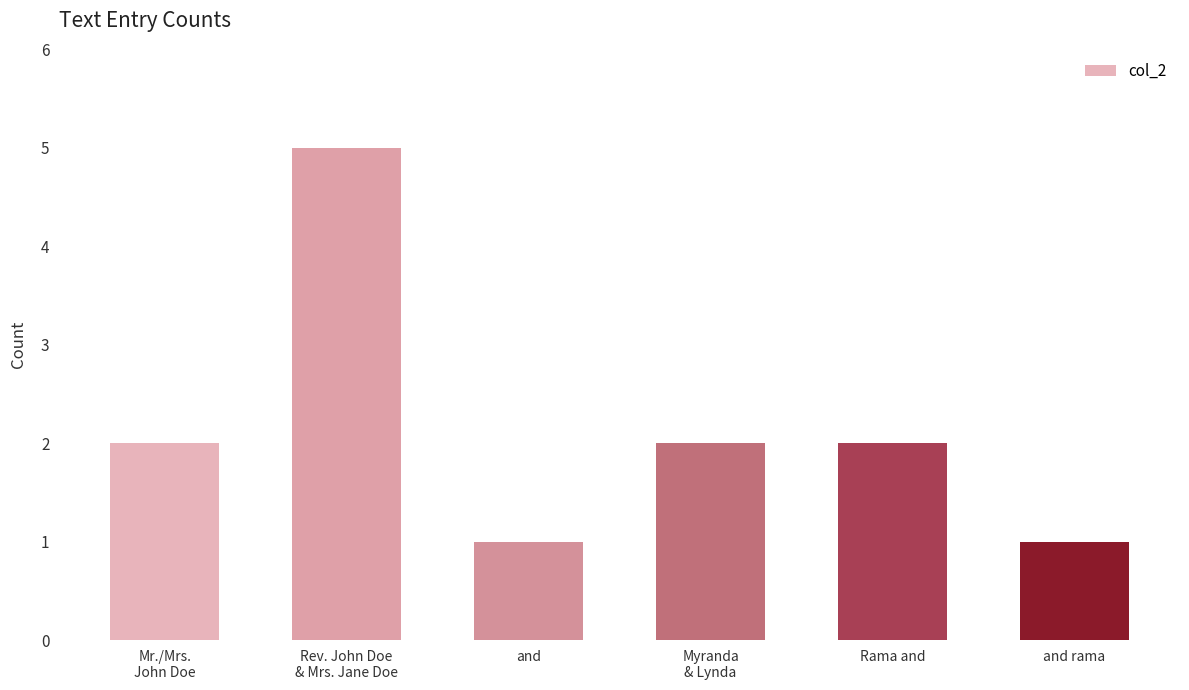

What is the difference between the maximum and second lowest values?

4